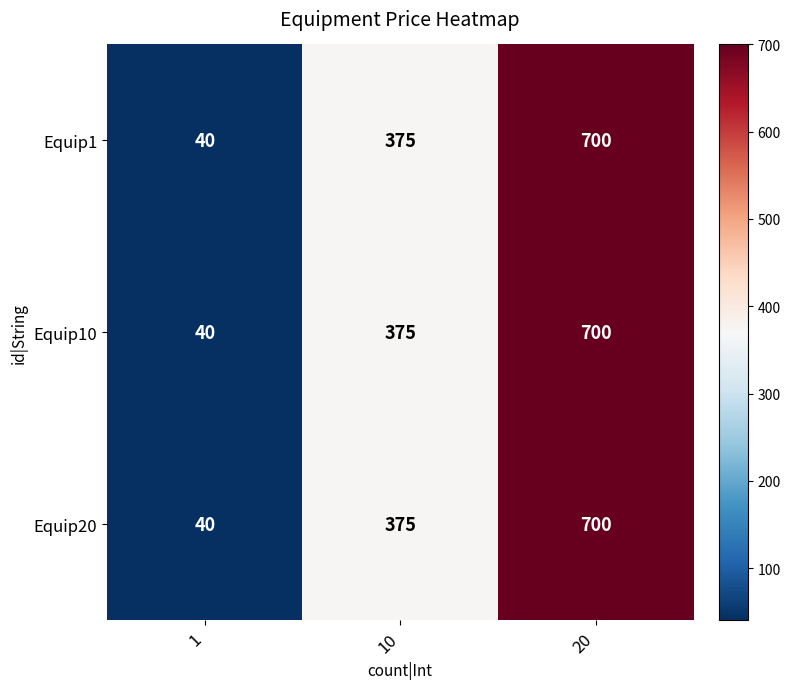

What is the greatest value displayed?

700